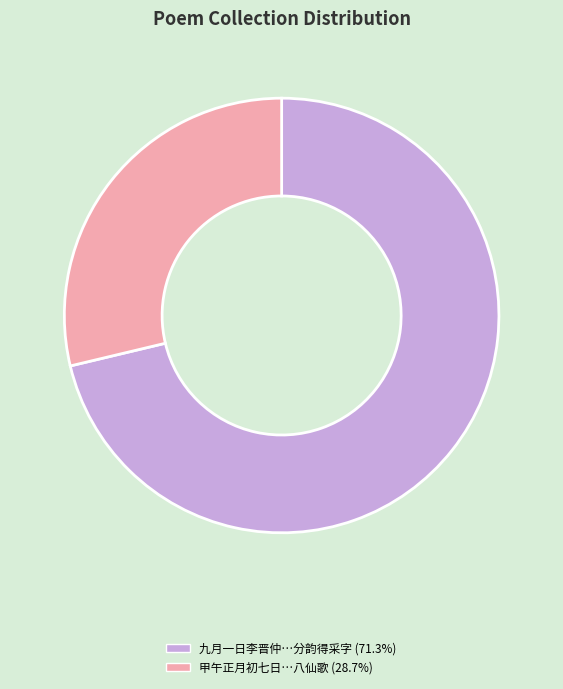

Is there a majority slice in this chart?

Yes